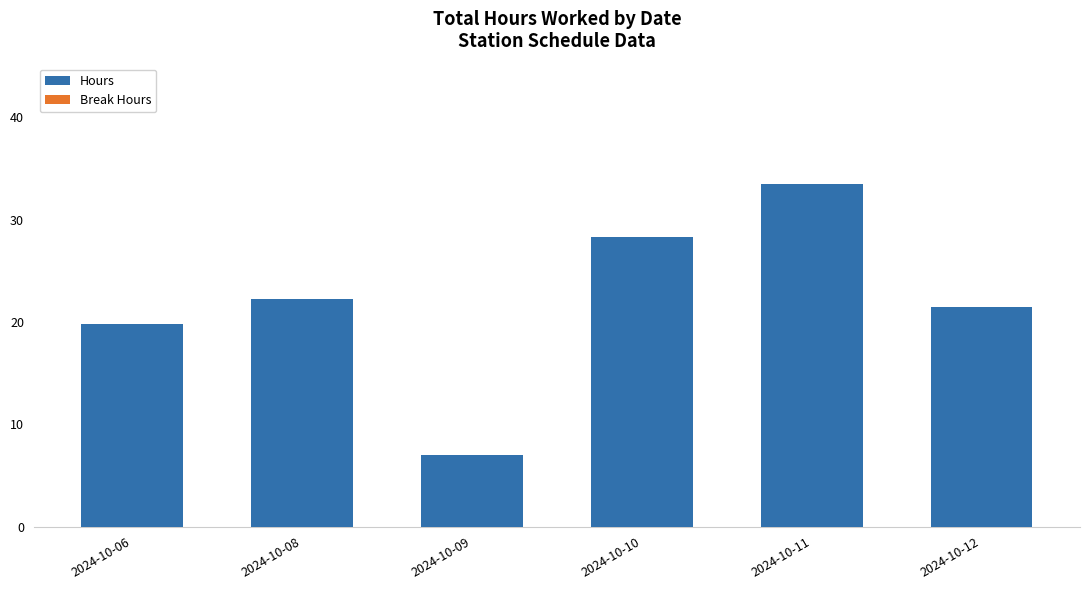

How many categories are shown in the chart?

6